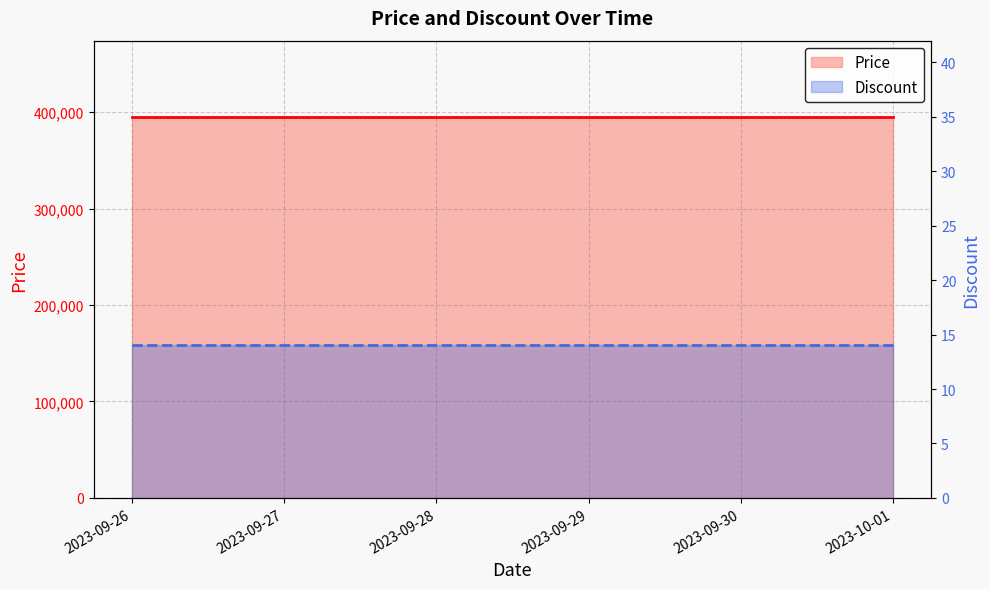

What is the value of the Price point at the 1st from the left?

395000